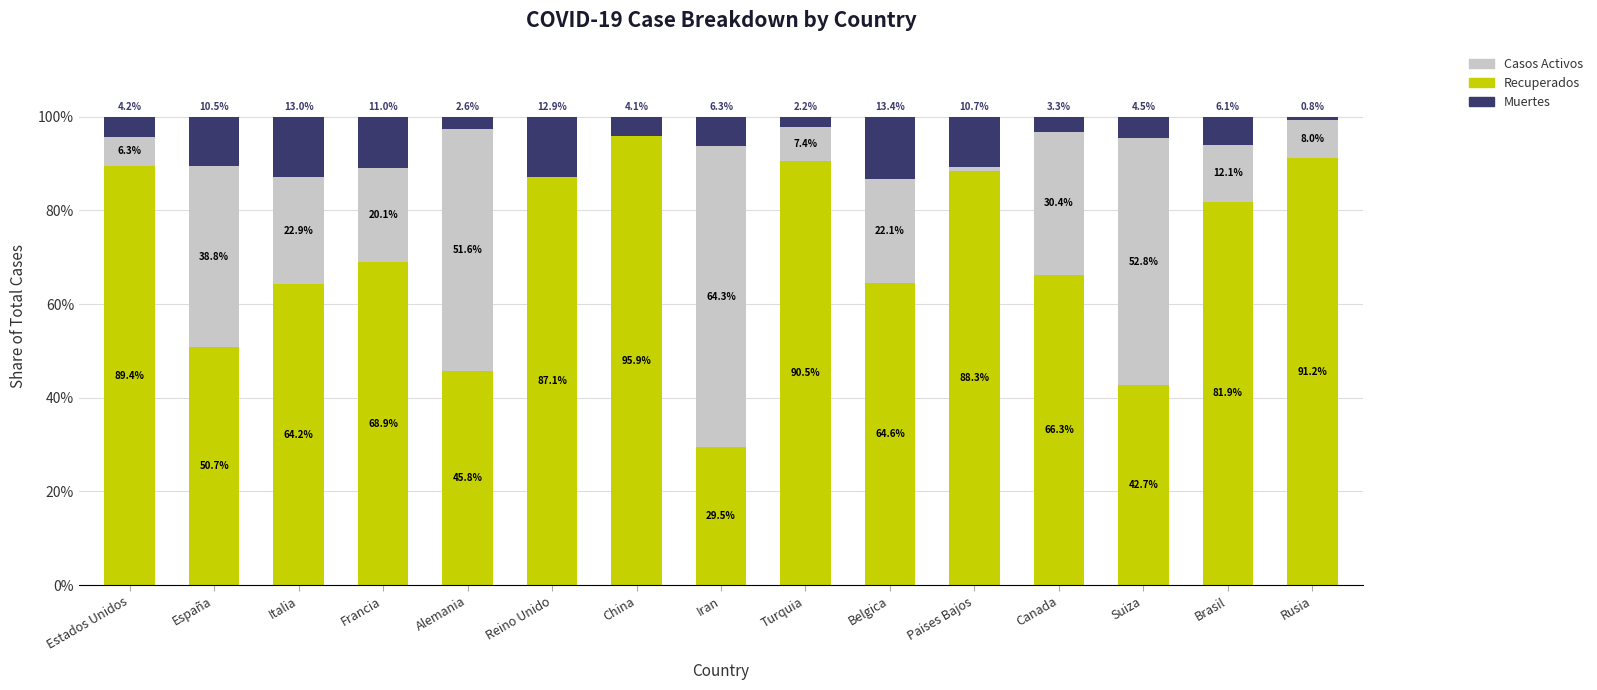

How many data points does each series have?

15